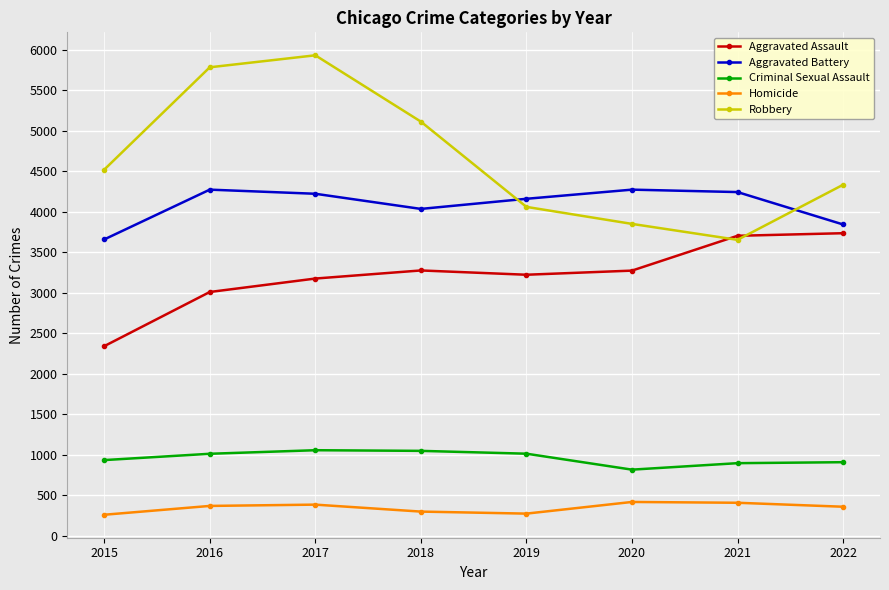

Which series has the largest range (max minus min)?

Robbery